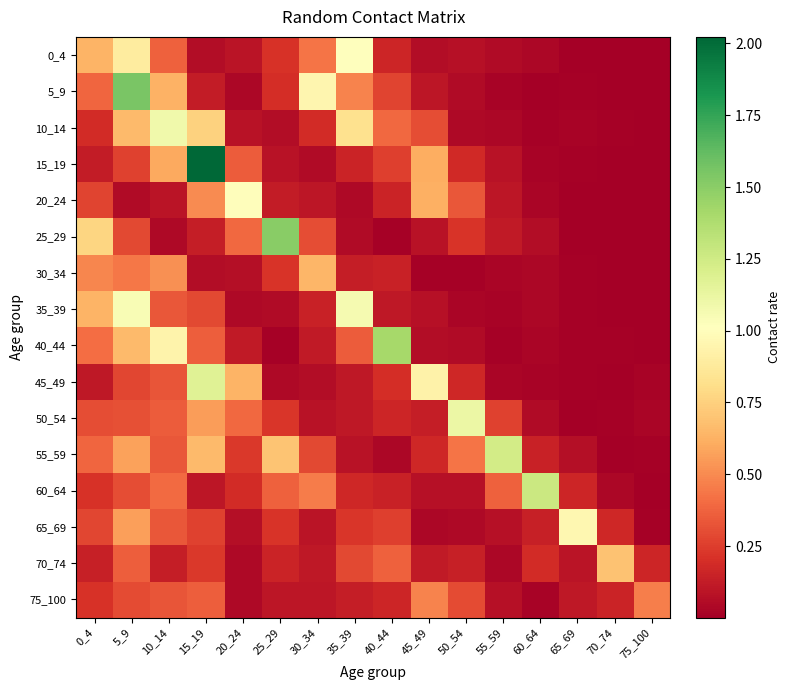

What is the difference between the highest and lowest values at 40_44?

1.4